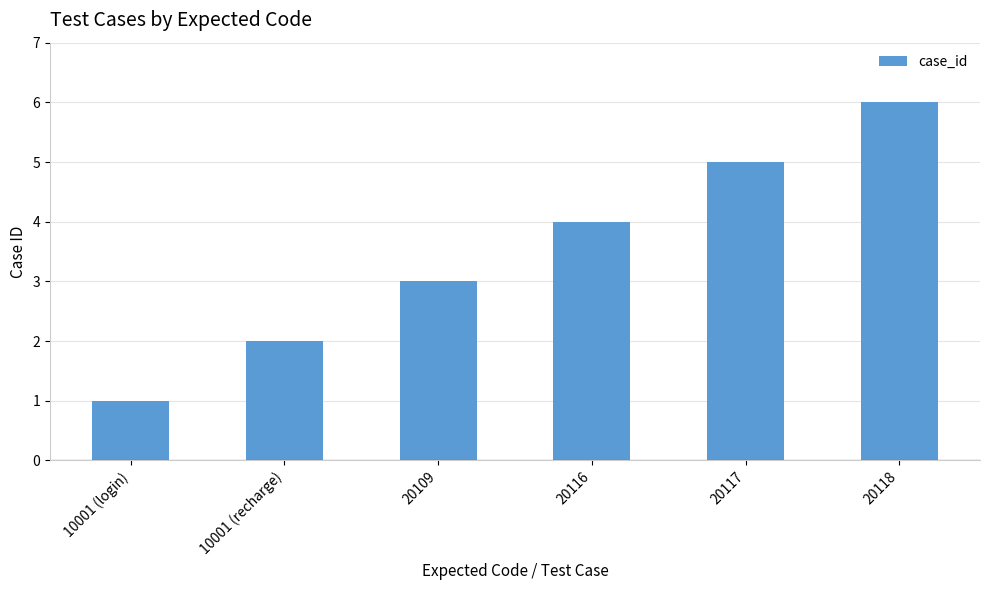

How many series are shown in this chart?

1